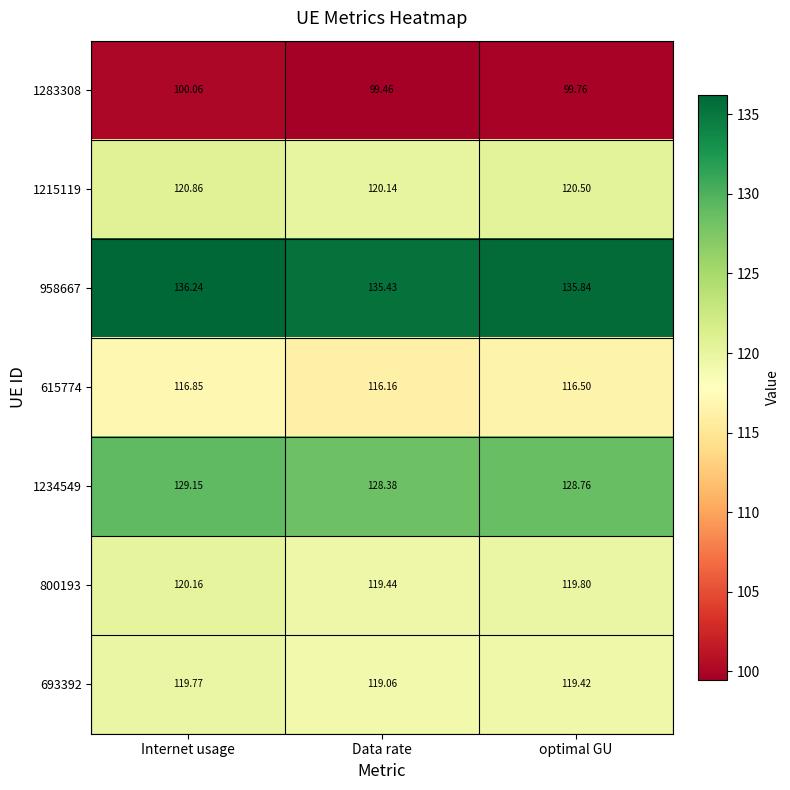

What is the smallest value displayed?

99.5